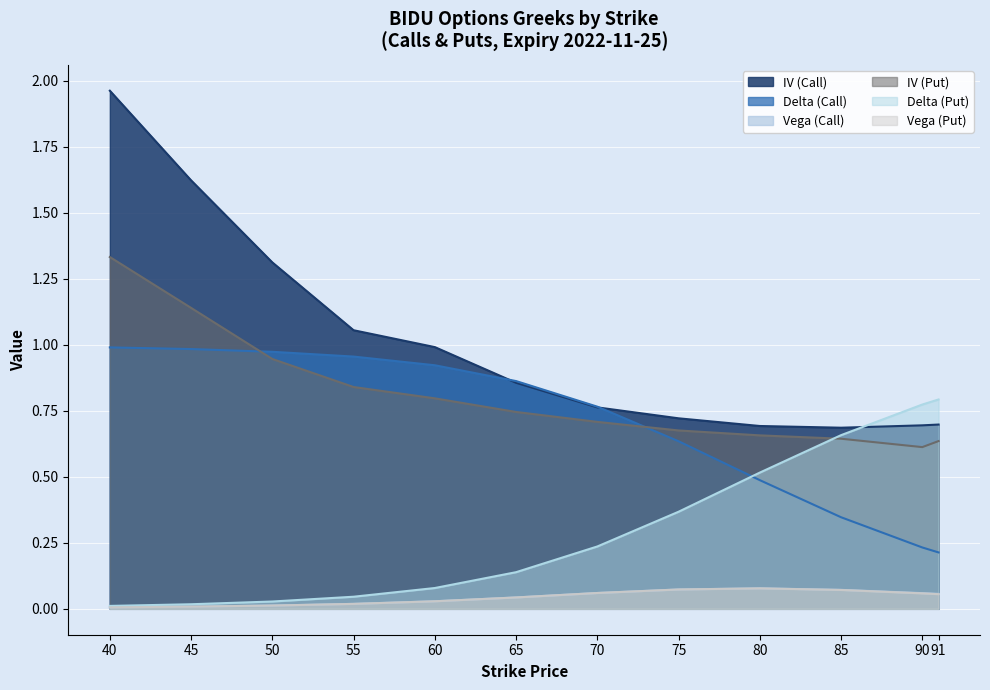

Which series has the largest range (max minus min)?

IV (Call)